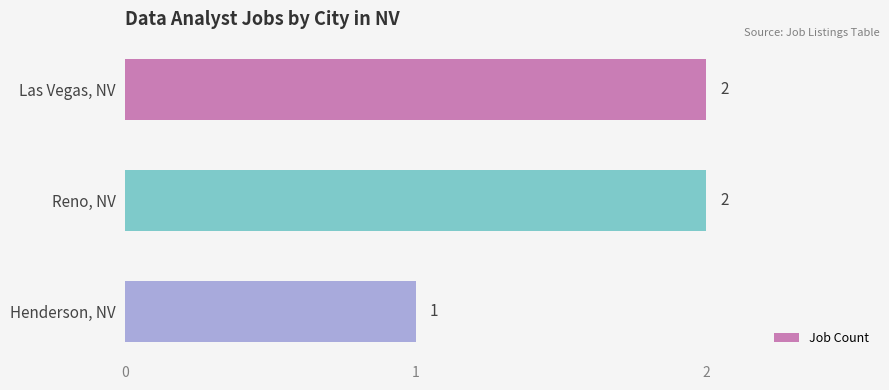

Does the chart contain any negative values?

No